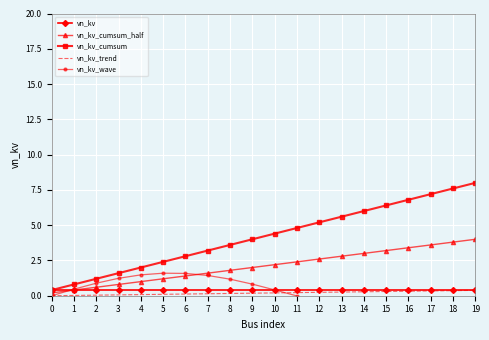

Which series has the largest total across all categories?

vn_kv_cumsum